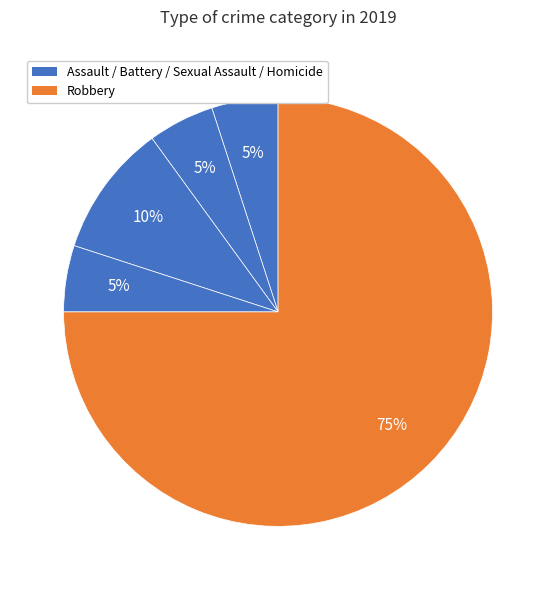

Count the number of slices in the pie.

5